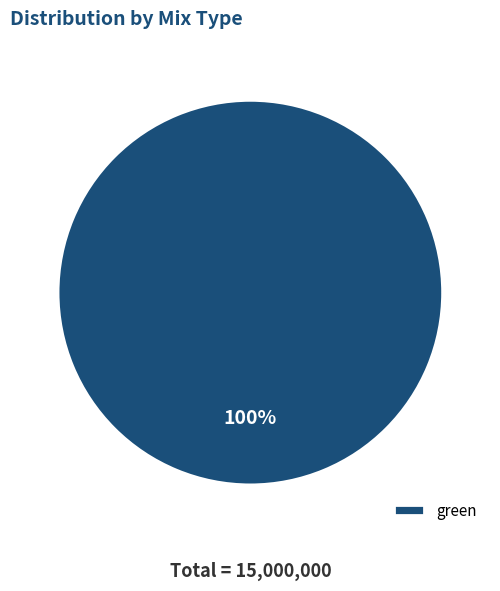

Rank the categories by value from highest to lowest.

green